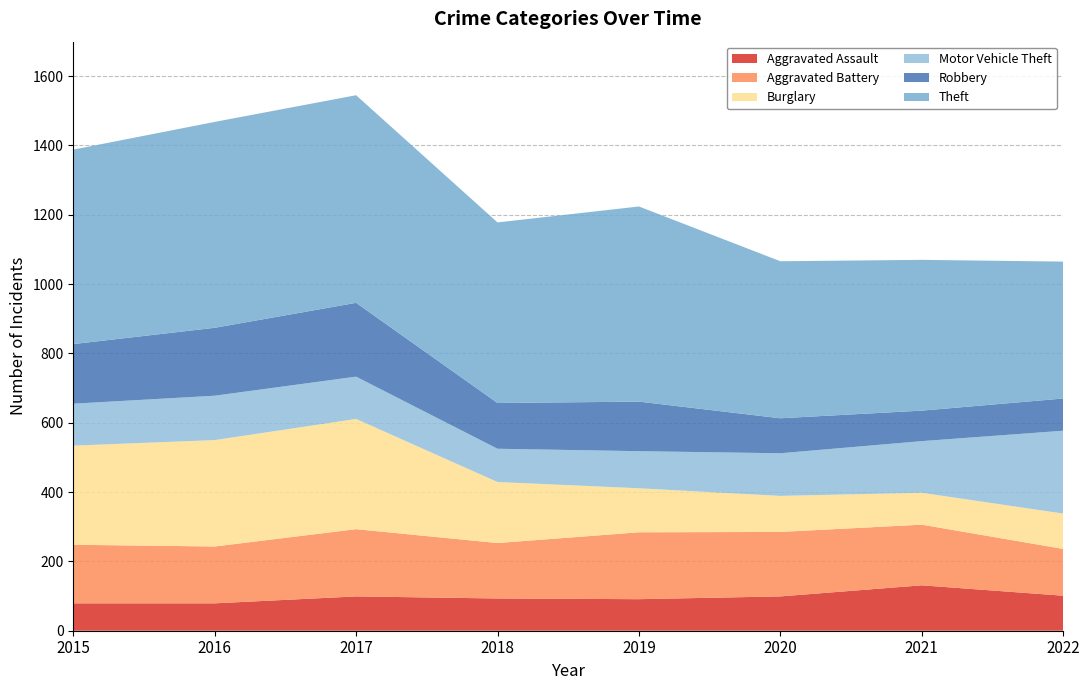

Reading right to left, extract all data points from this chart.

Aggravated Assault: 101	131	99	91	93	99	79	79
Aggravated Battery: 135	175	186	193	160	194	164	169
Burglary: 102	92	104	127	176	318	307	286
Motor Vehicle Theft: 239	149	123	107	96	122	128	121
Robbery: 93	88	101	143	132	213	196	172
Theft: 395	435	453	563	521	599	594	561